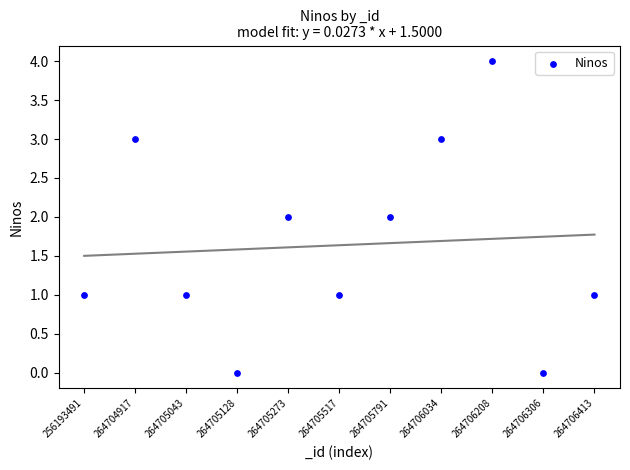

What is the range of Y values (max minus min)?

4